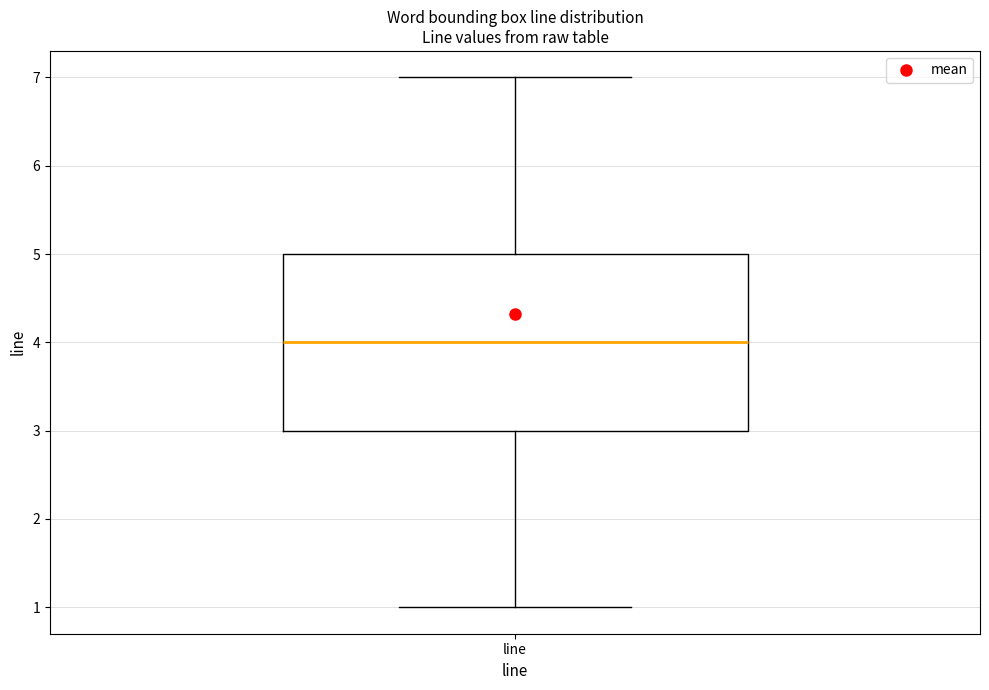

Transcribe this box plot: give where the median line is, the range the box spans, and where the two whiskers end, as read against the y-axis. The values are not printed on the chart, so give them approximately, as read against the axis.

median 4, box 3 to 5, whiskers 1 to 7